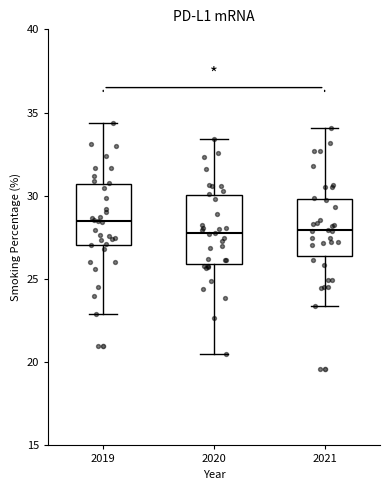

Comparing the boxes themselves (not the whiskers), which one is the tallest?

2020